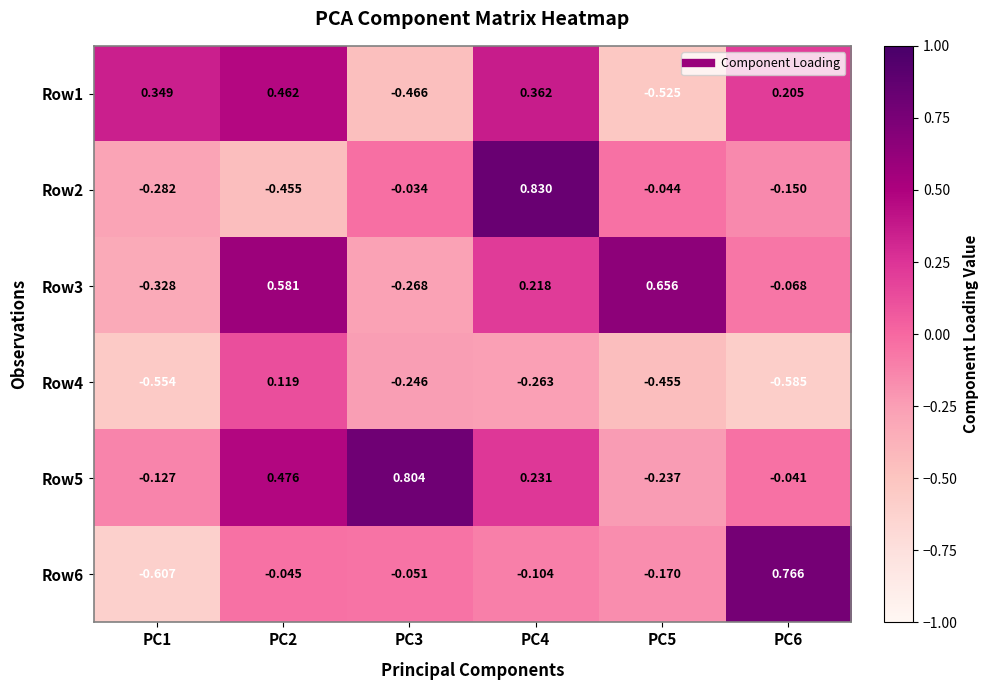

Is the value of Row1 at PC1 greater than the value of Row5 at PC4?

Yes